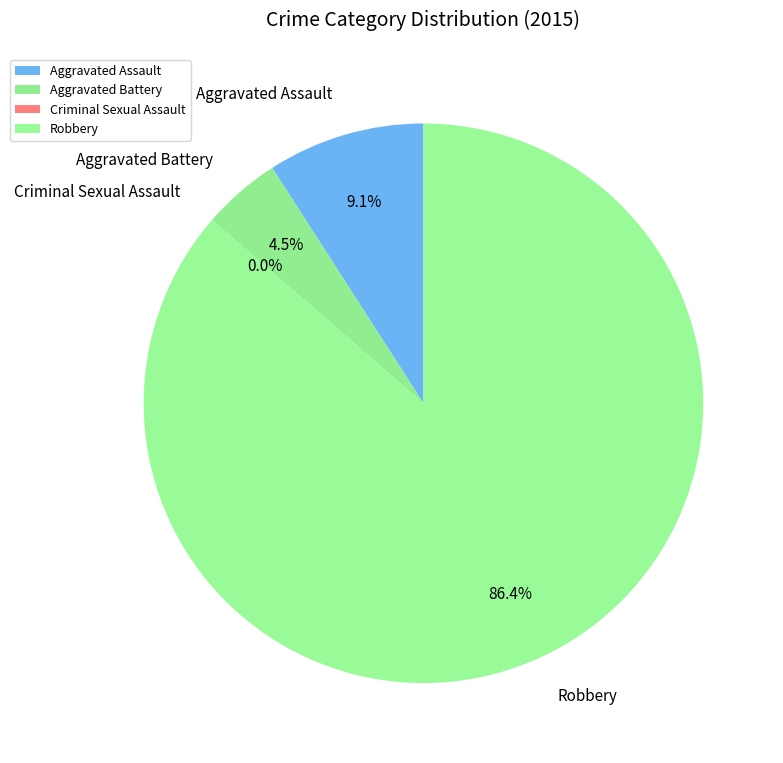

Rank the categories by value from highest to lowest.

Robbery, Aggravated Assault, Aggravated Battery, Criminal Sexual Assault